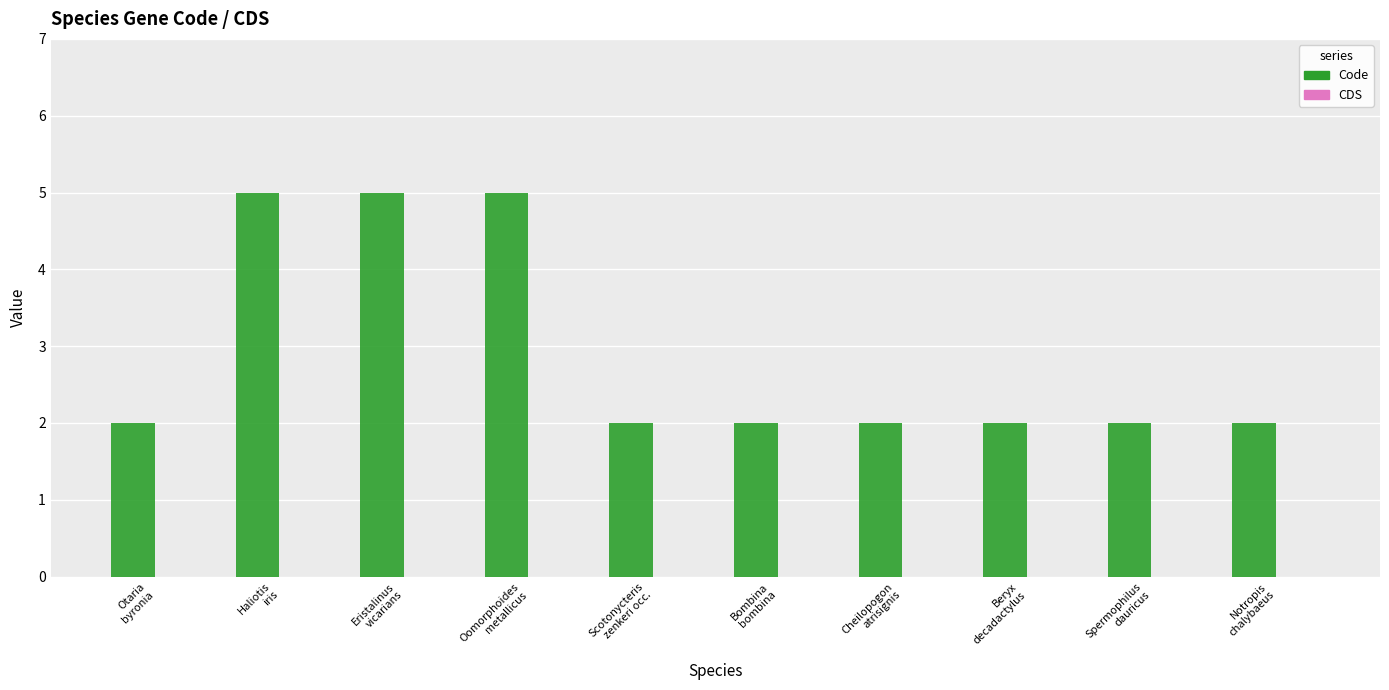

What is the label of the 1st bar from the right?

Notropis
chalybaeus